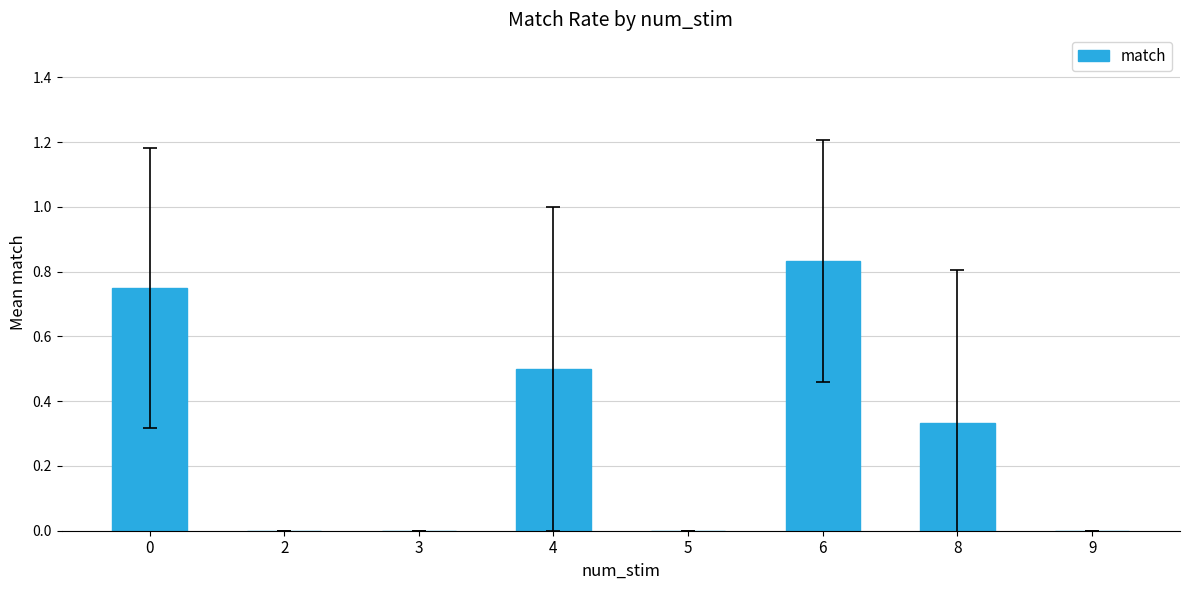

Between 8 and 9, which is larger?

8